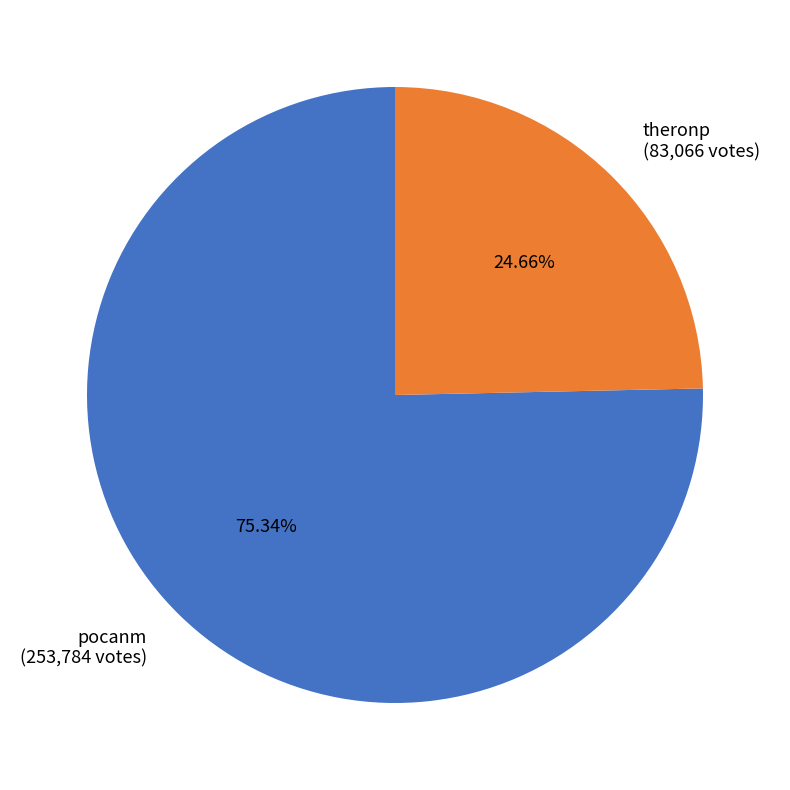

To the nearest percent, what percentage of the pie is pocanm?

75%